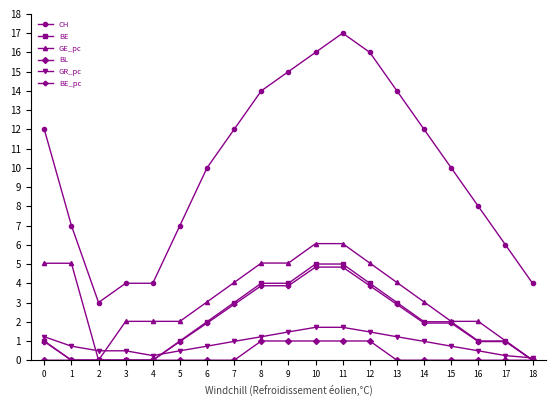

At which category does the chart reach its peak across all series?

11